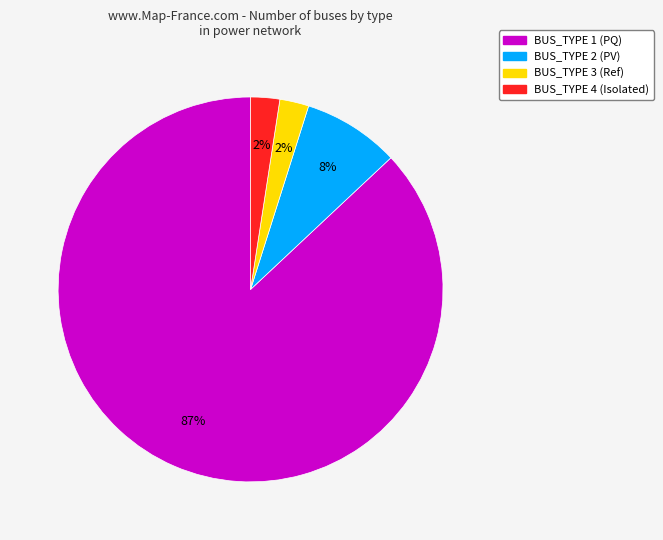

How many slices are in this pie chart?

4